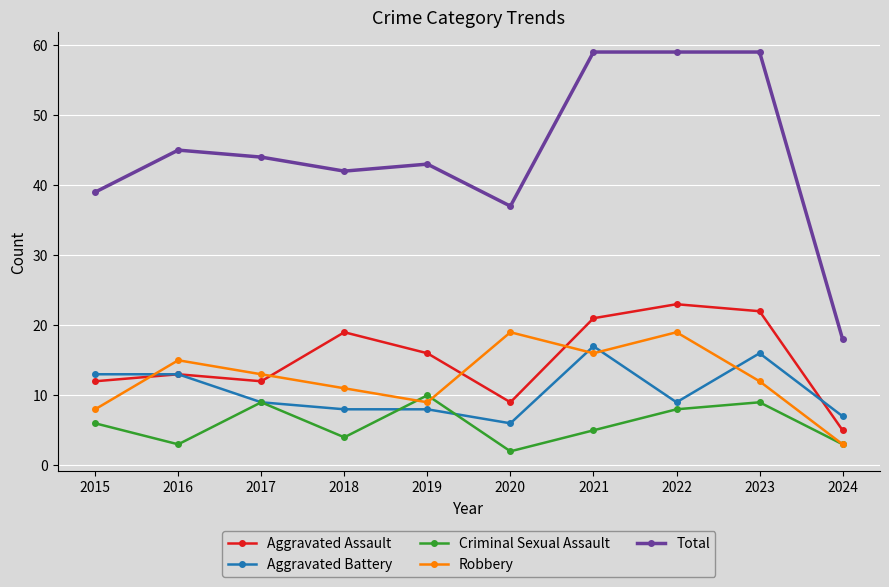

The Robbery series shows 23 at 2021. True or false?

False